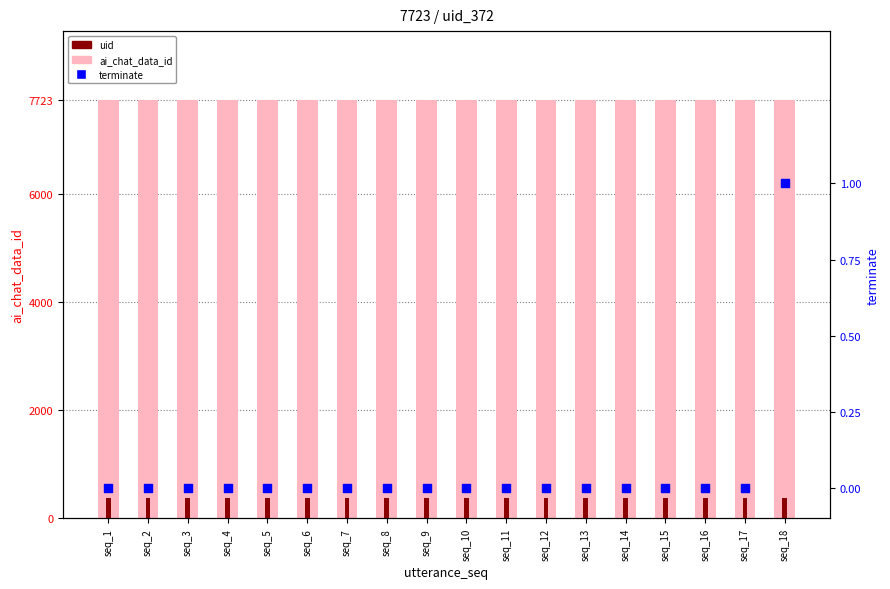

Is the value of terminate at seq_4 greater than the value of ai_chat_data_id at seq_8?

No